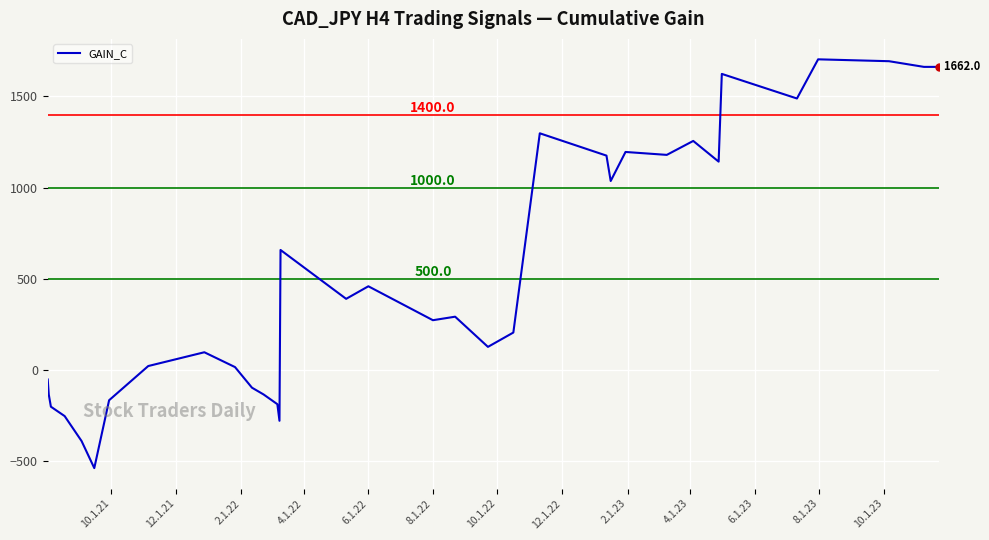

What is the difference between the maximum and minimum values?

2239.9